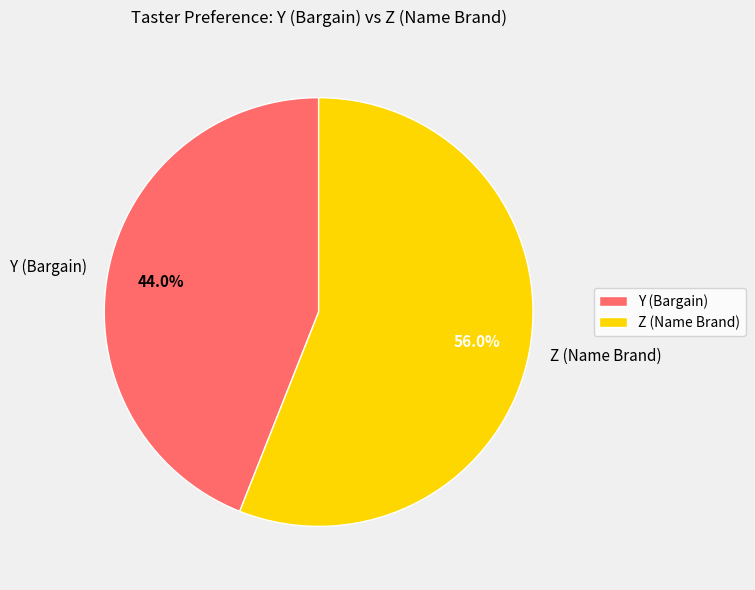

What is the ratio of the value at Z to the value at Y?

1.3